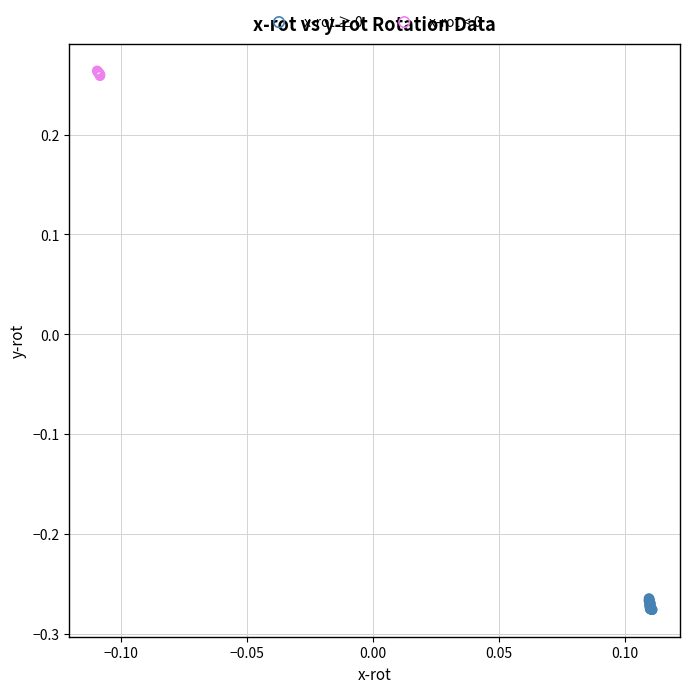

Which series contains the lowest Y value?

x-rot ≥ 0